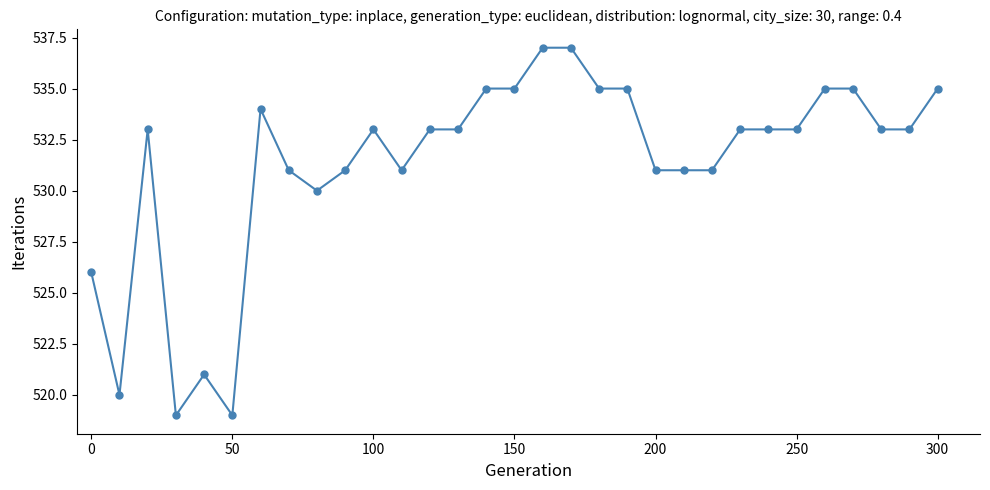

What is the greatest value displayed?

537